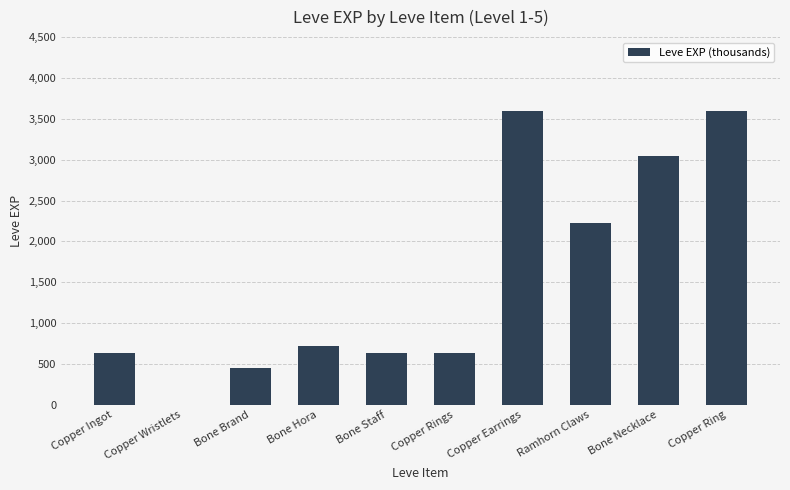

Reading left to right, extract all data points from this chart.

Copper Ingot=630	Copper Wristlets=1	Bone Brand=450	Bone Hora=720	Bone Staff=630	Copper Rings=630	Copper Earrings=3600	Ramhorn Claws=2230	Bone Necklace=3040	Copper Ring=3600